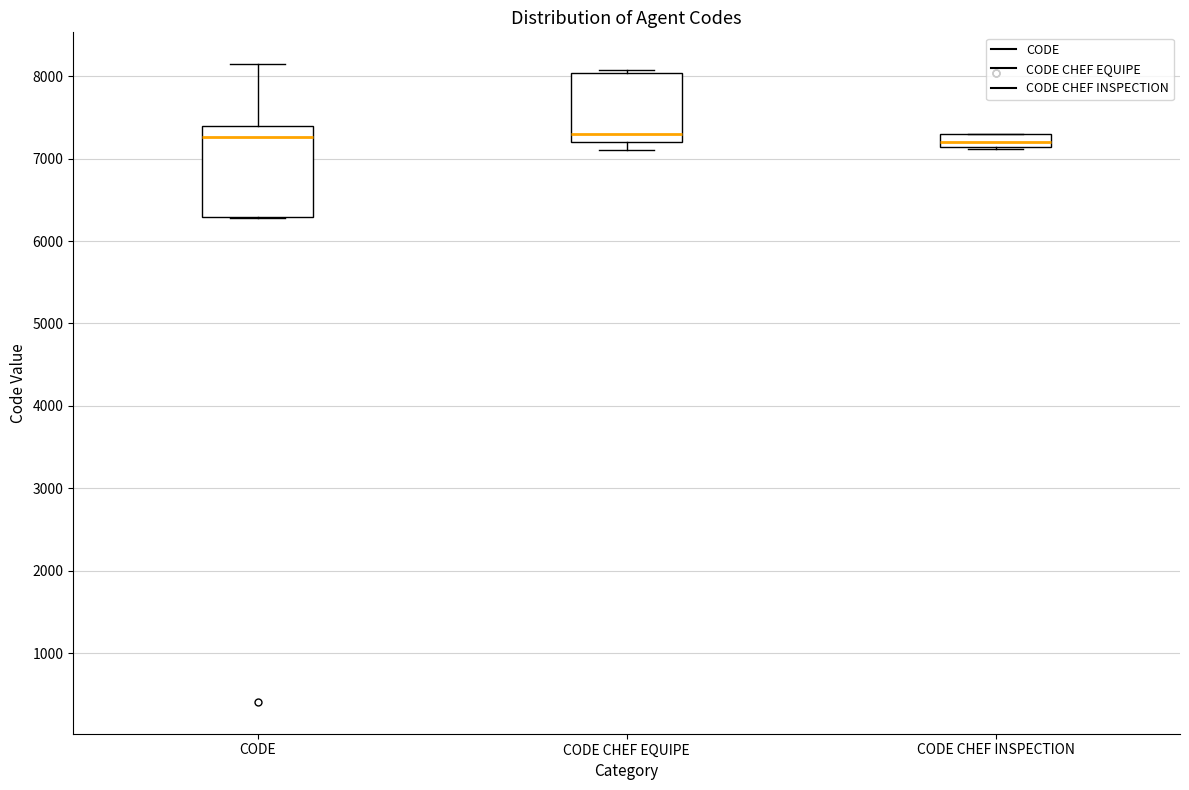

Comparing the boxes themselves (not the whiskers), which one is the tallest?

CODE